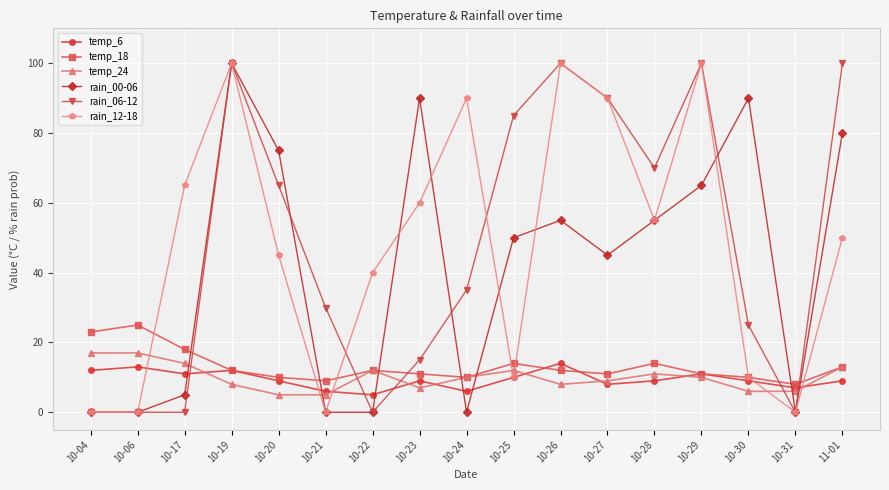

Rank the series at 10-17 from lowest to highest value.

rain_06-12, rain_00-06, temp_6, temp_24, temp_18, rain_12-18